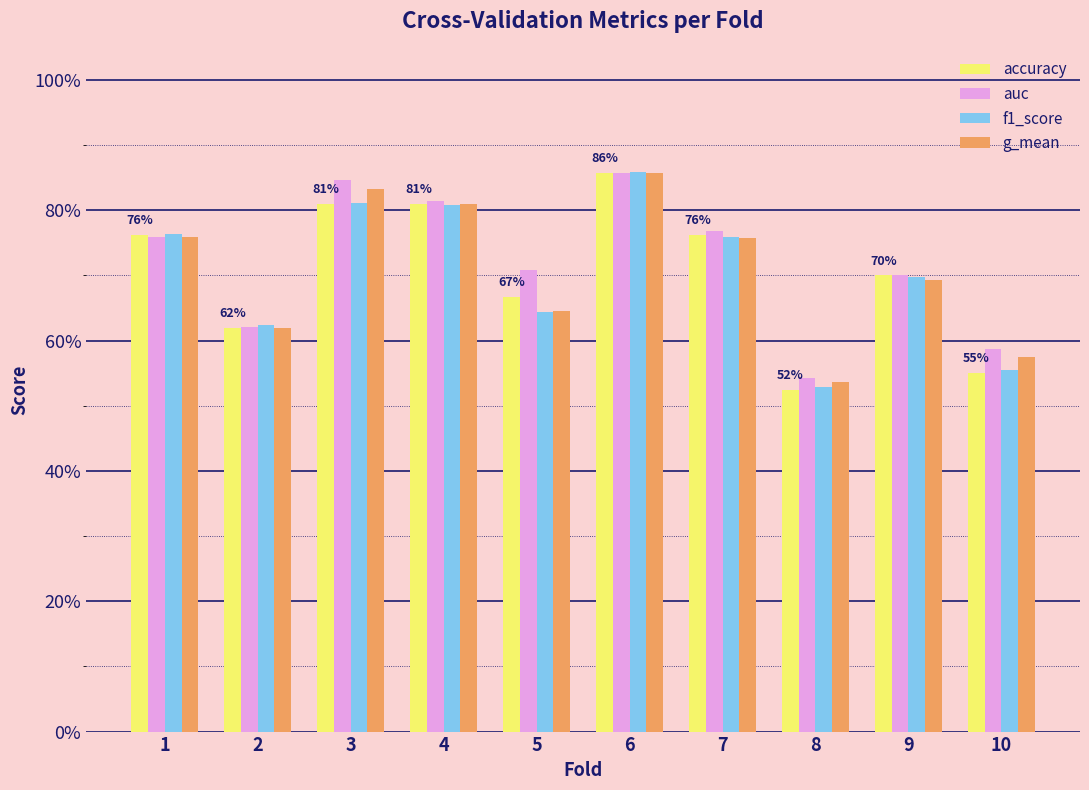

What are all the series names shown in the legend?

accuracy, auc, f1_score, g_mean